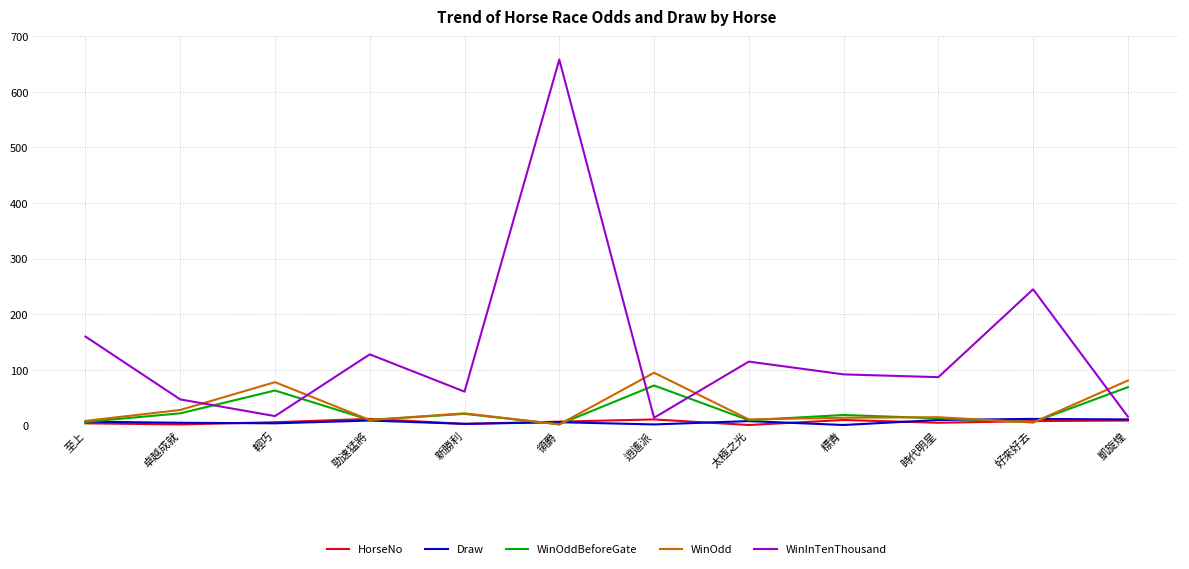

Is it true that WinOdd equals 28.0 at 卓越成就?

True